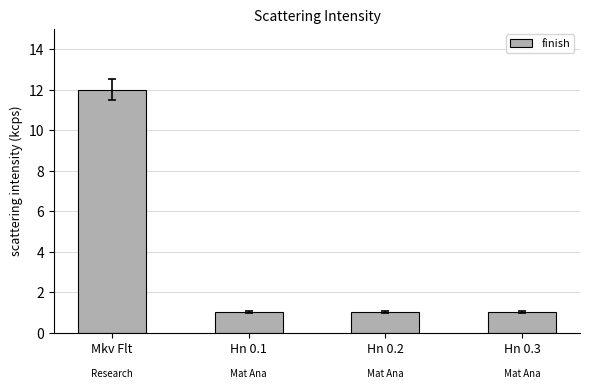

Which label corresponds to the largest value in the chart?

Mkv Flt